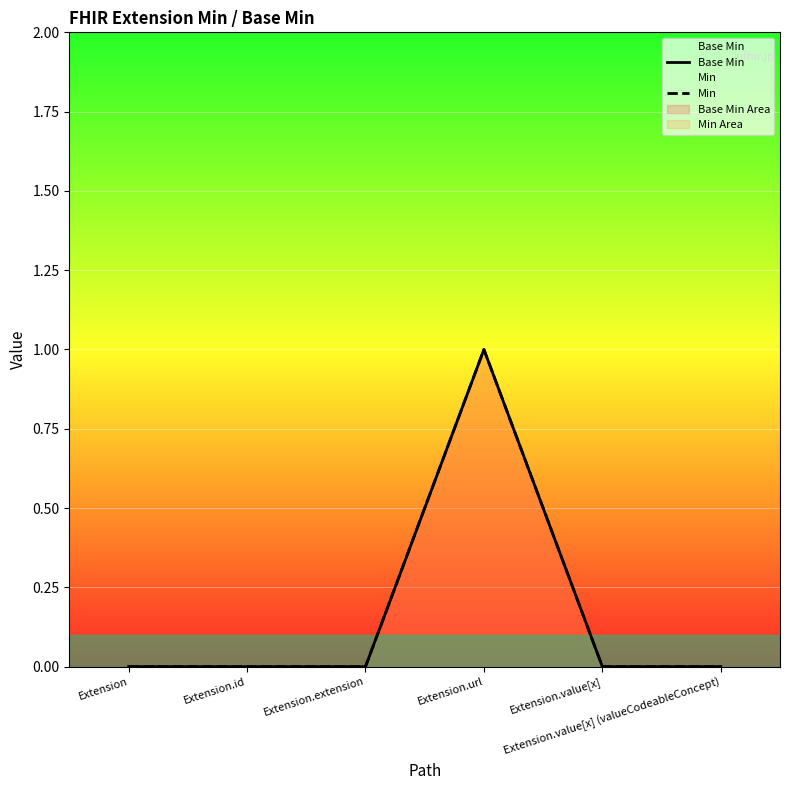

At which category does Base Min reach its first local peak?

Extension.url